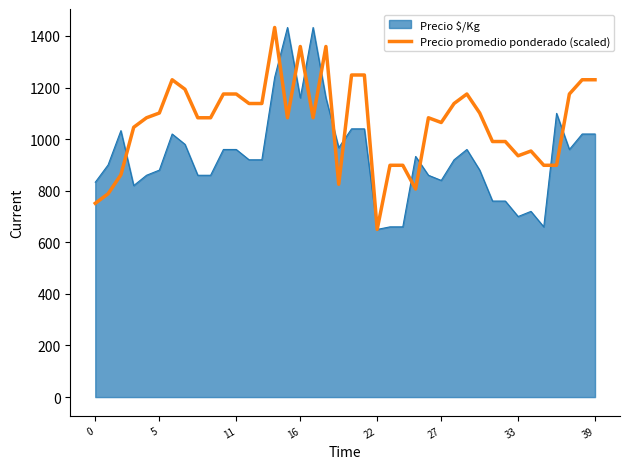

What is the lowest value of the Precio promedio ponderado (scaled) series?

650.0